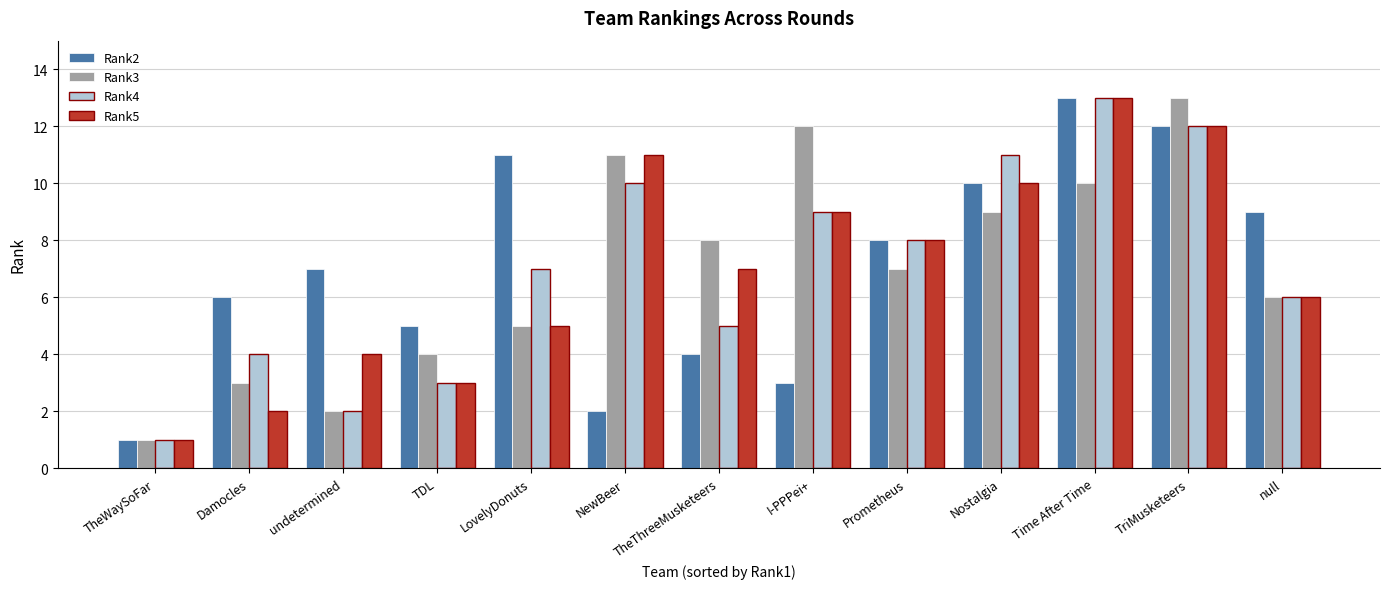

At which label is Rank4 closest to 7?

LovelyDonuts